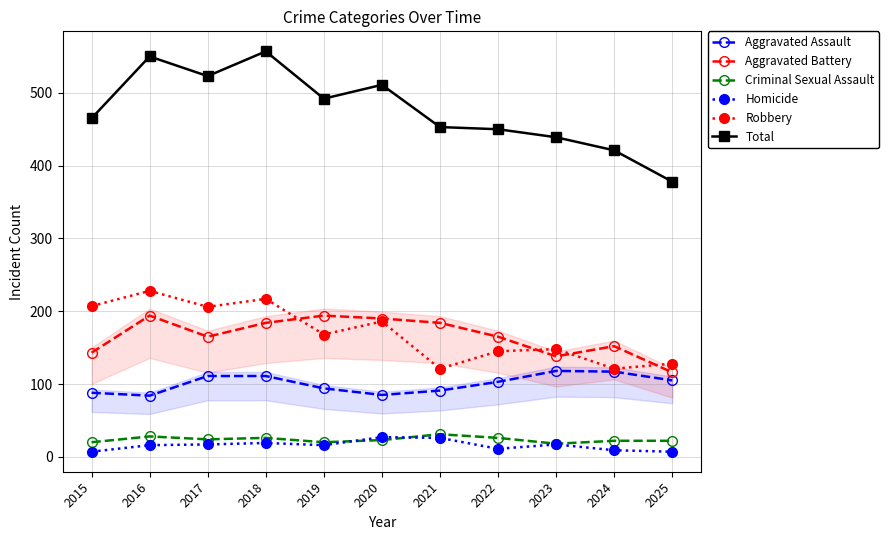

True or false: Criminal Sexual Assault and Aggravated Battery intersect in this chart.

False